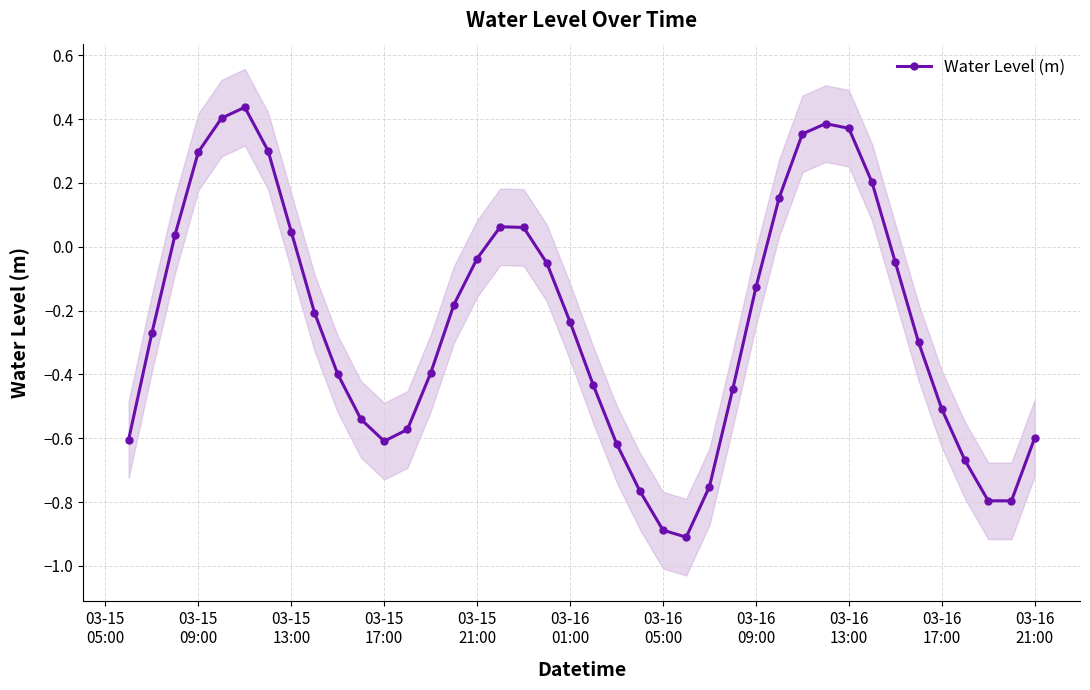

True or false: Water Level (m) has more than 0 interior local peaks.

True